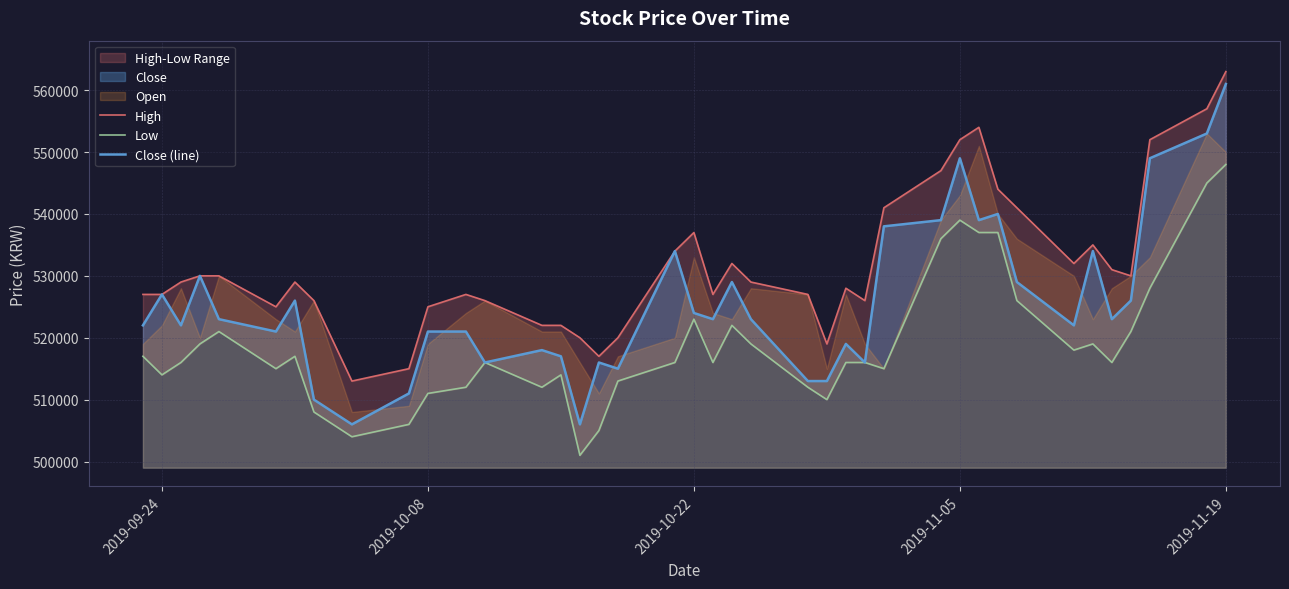

True or false: Close (line) has a value of 693058 at 2019-11-05.

False